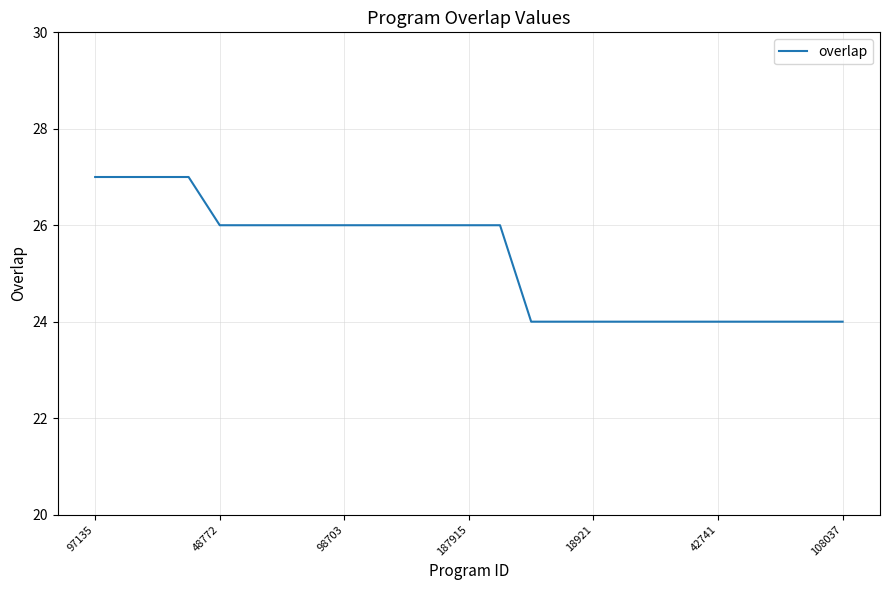

What is the maximum value shown in the chart?

27